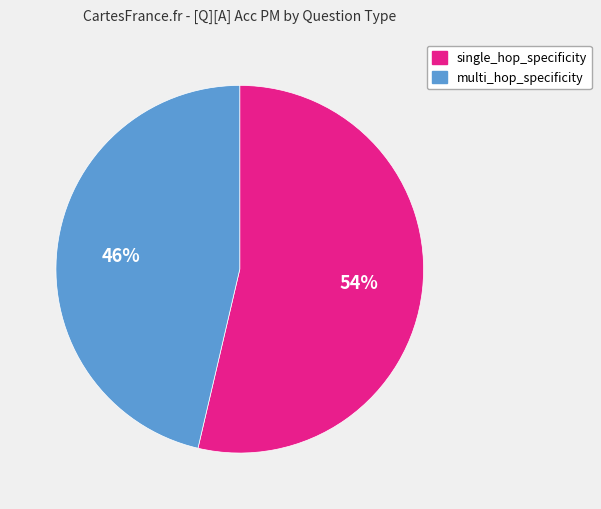

Rank the categories by value from highest to lowest.

single_hop_specificity, multi_hop_specificity